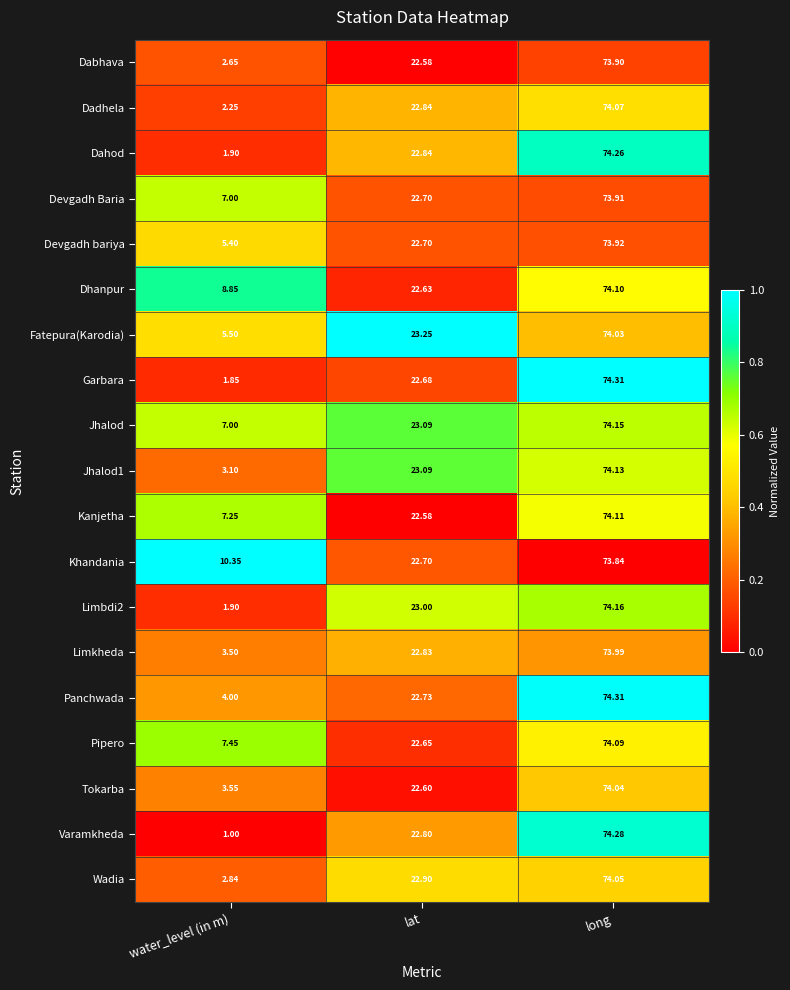

At which label does Wadia first exceed 22?

lat